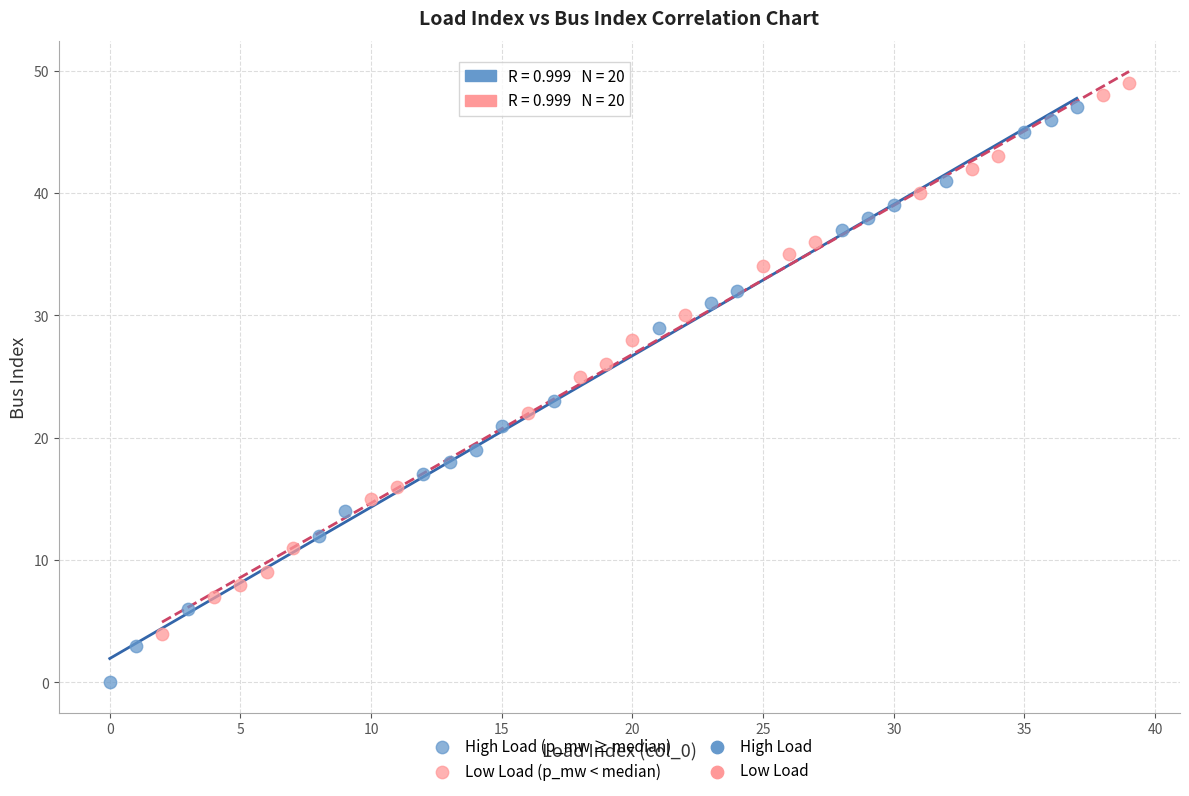

Which series has the widest spread of Y values?

High Load (p_mw ≥ median)